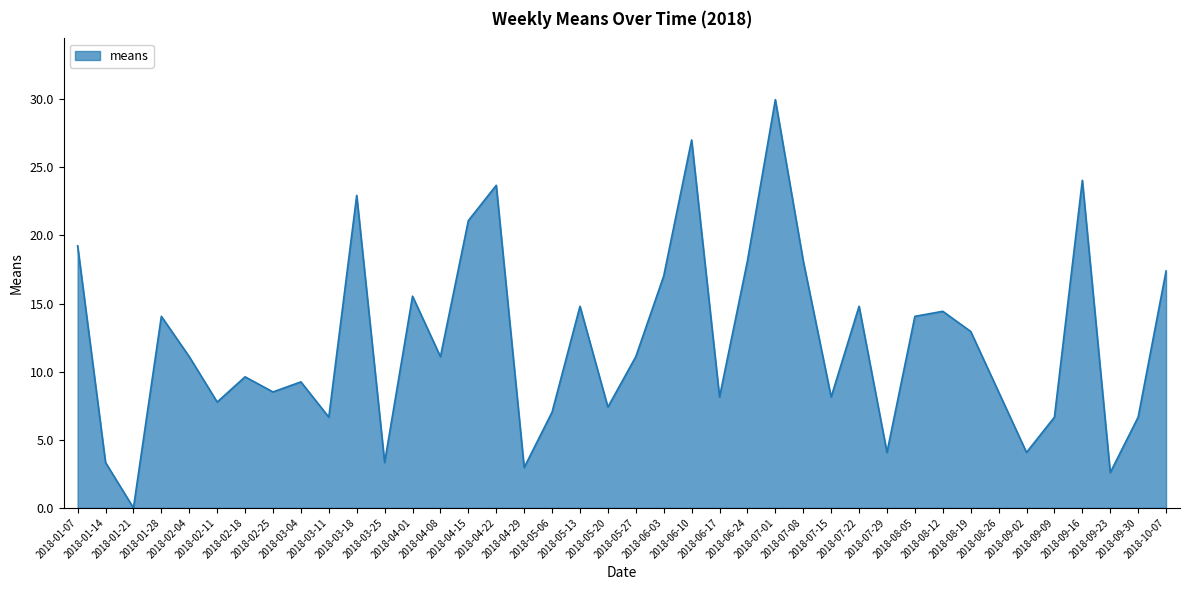

True or false: the data has more than 2 interior local peaks.

True